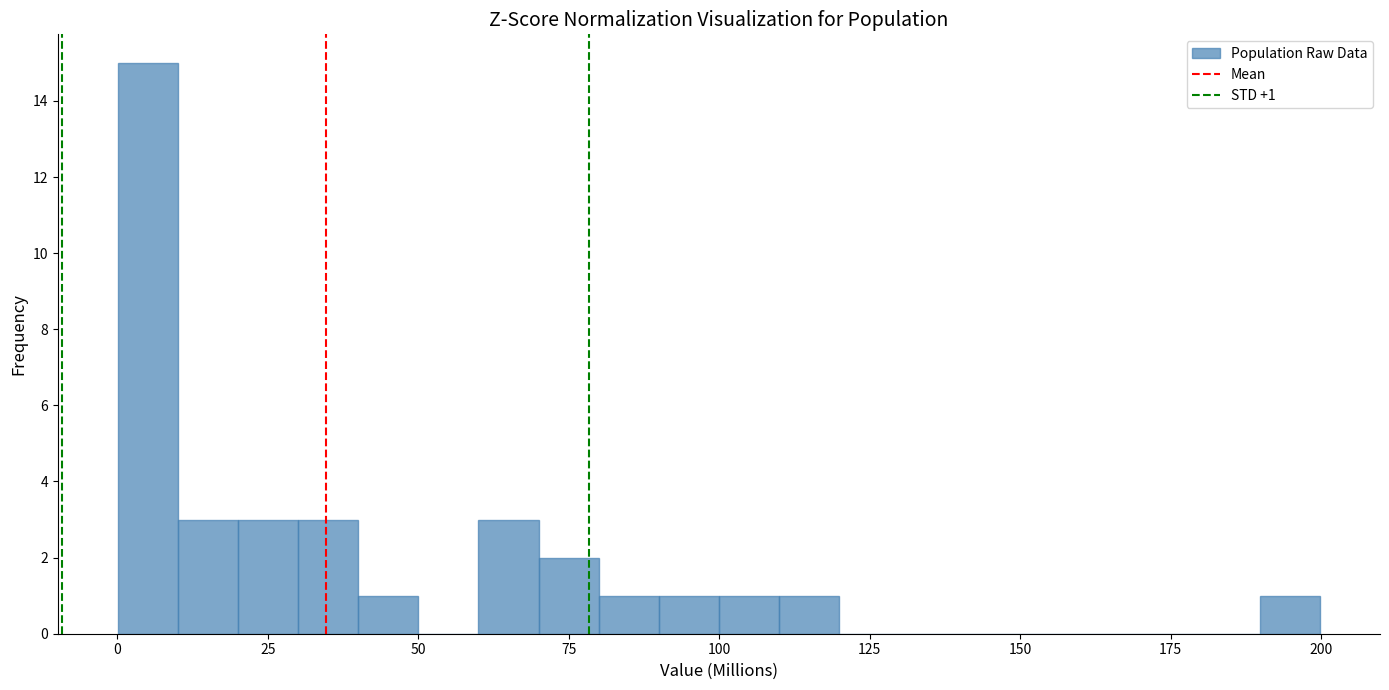

Read against the x-axis, roughly where is the centre of the tallest bar?

5